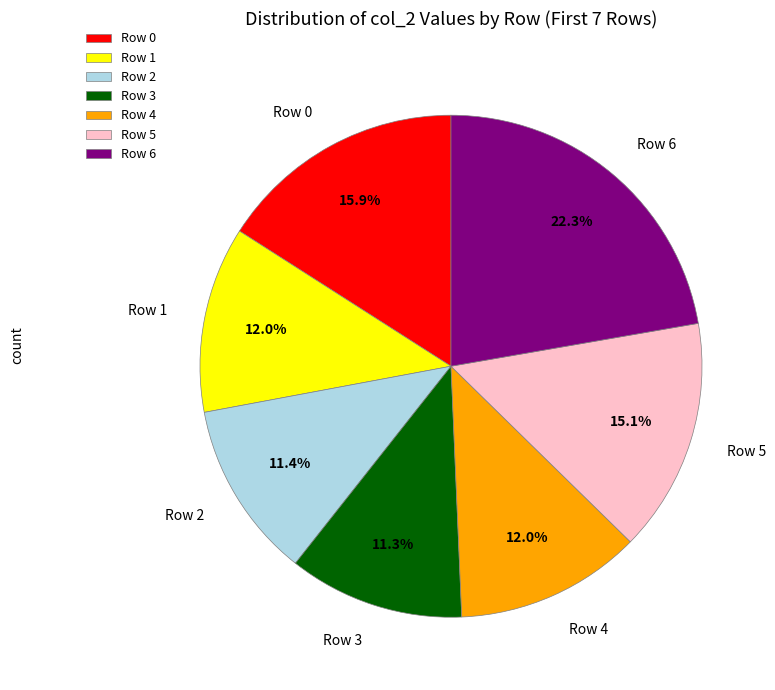

Combined, what portion of the pie is Row 0 and Row 6?

38.2%